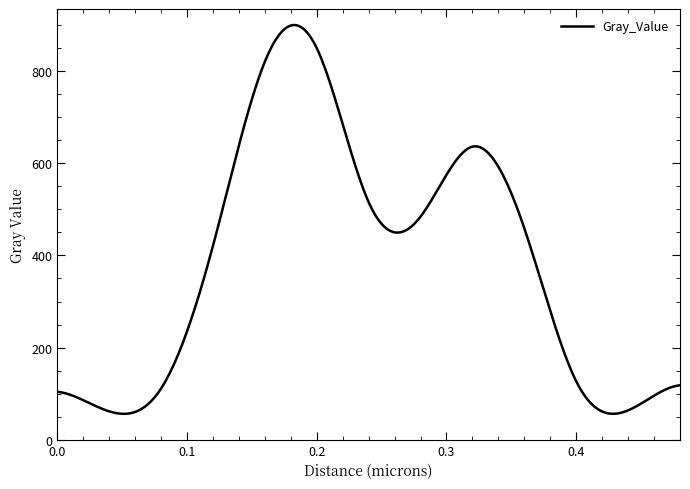

What is the greatest value displayed?

900.3